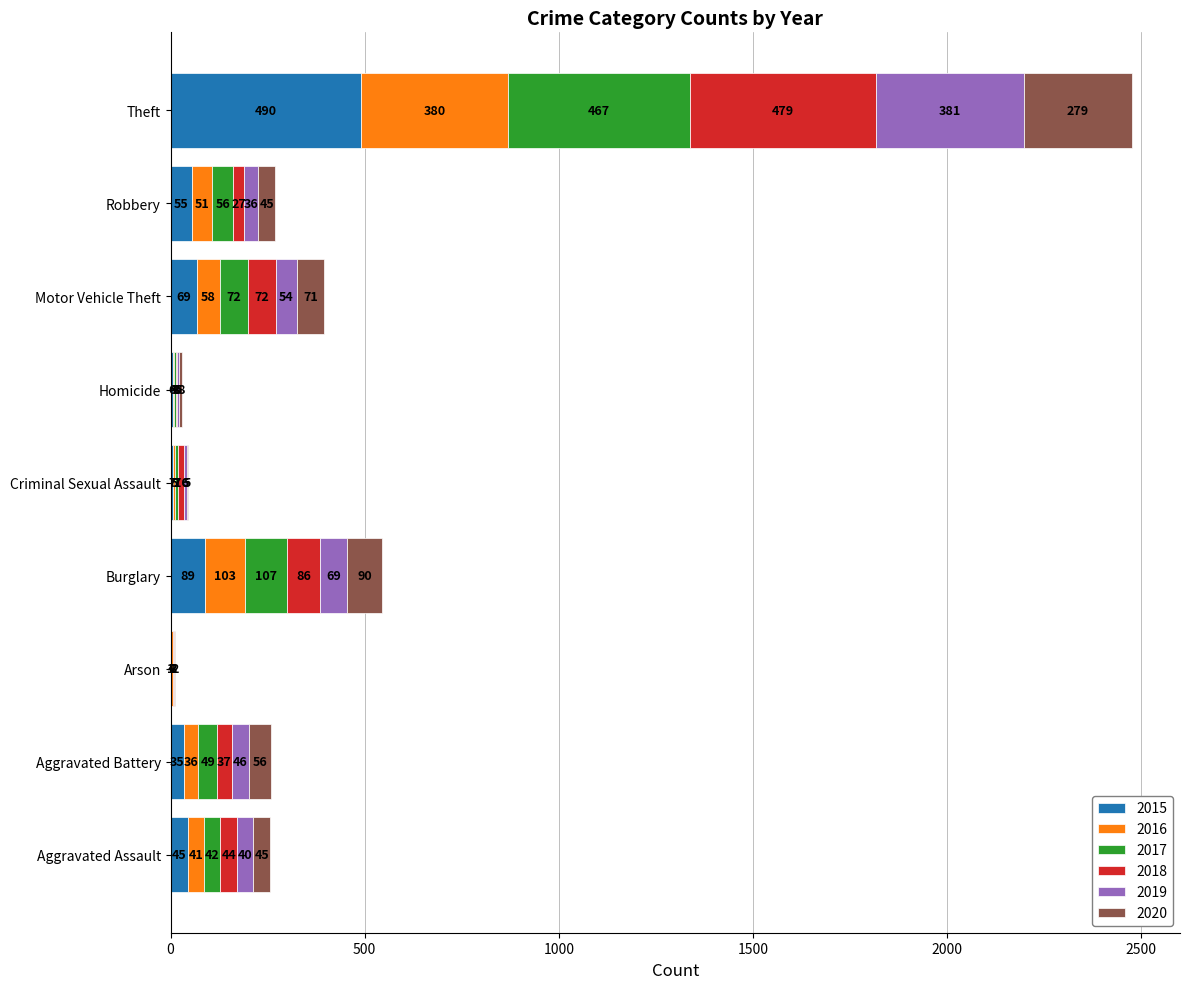

How many categories are shown in the chart?

9